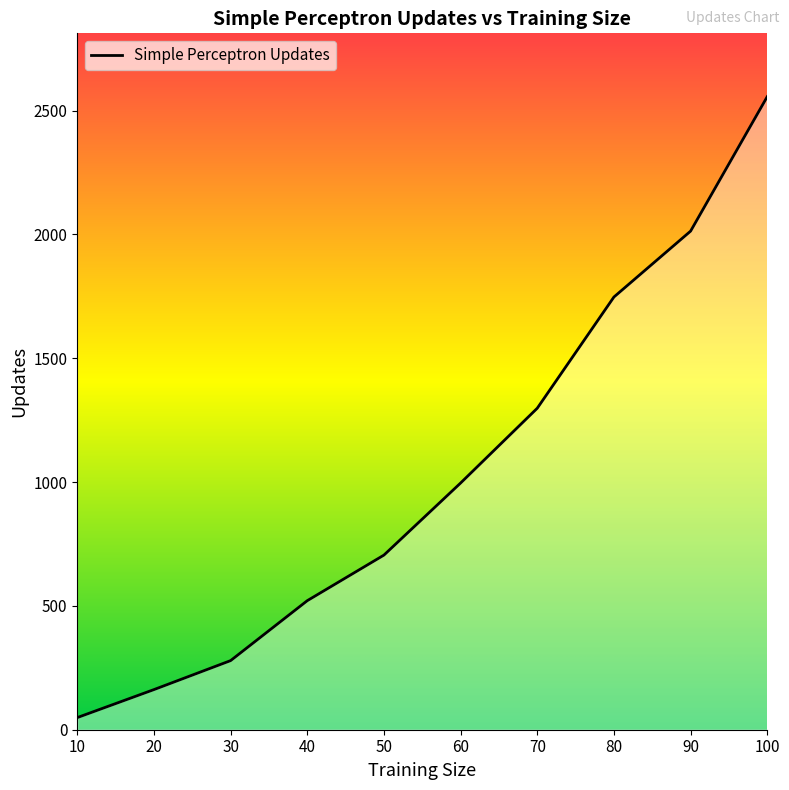

Reading right to left, transcribe all the data shown in this chart.

100=2556	90=2013	80=1747	70=1298	60=996	50=705	40=521	30=279	20=162	10=49